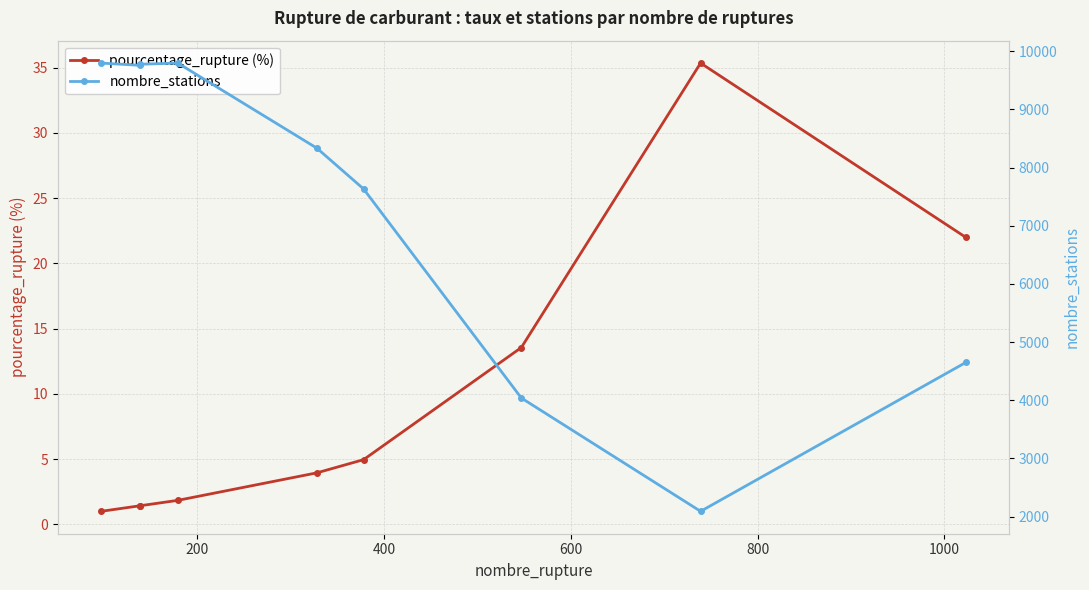

True or false: pourcentage_rupture (%) and nombre_stations cross at least once.

False